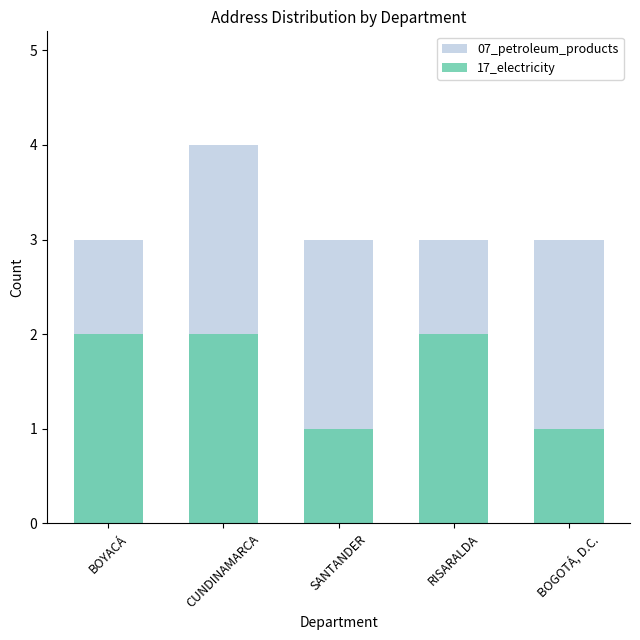

What are all the series names shown in the legend?

07_petroleum_products, 17_electricity